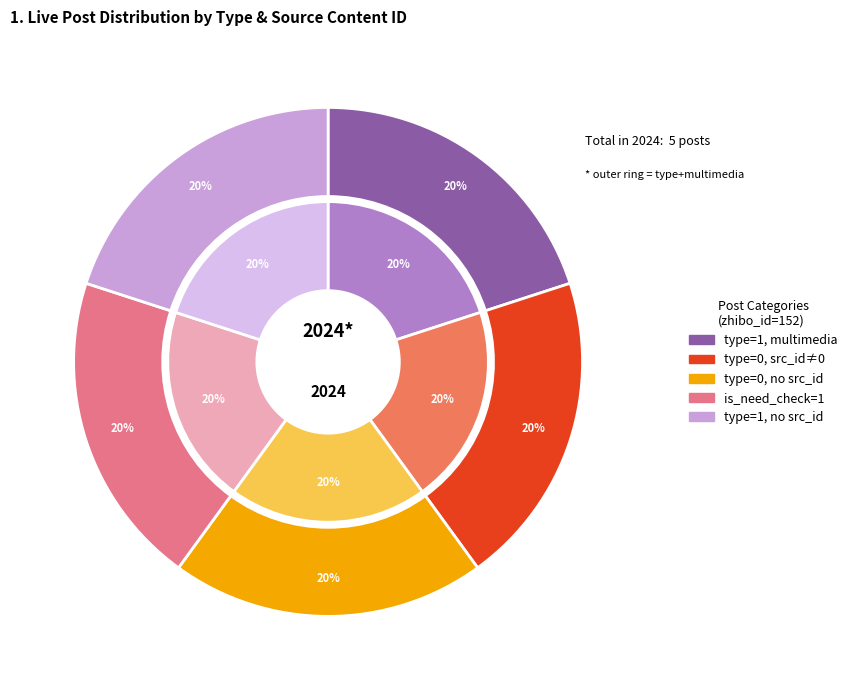

How many segments does this pie chart have?

5